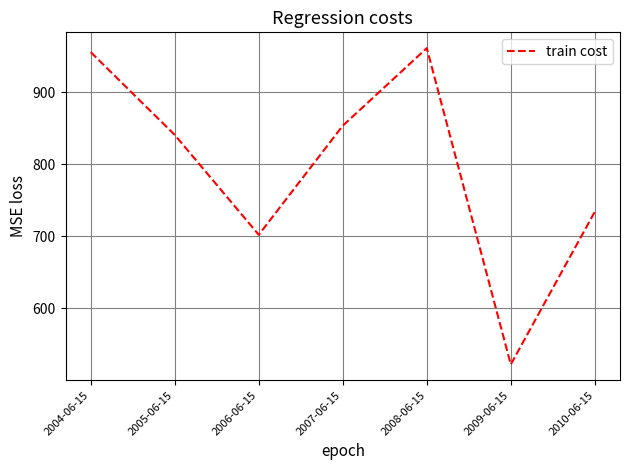

At which label is the value closest to 741?

2010-06-15